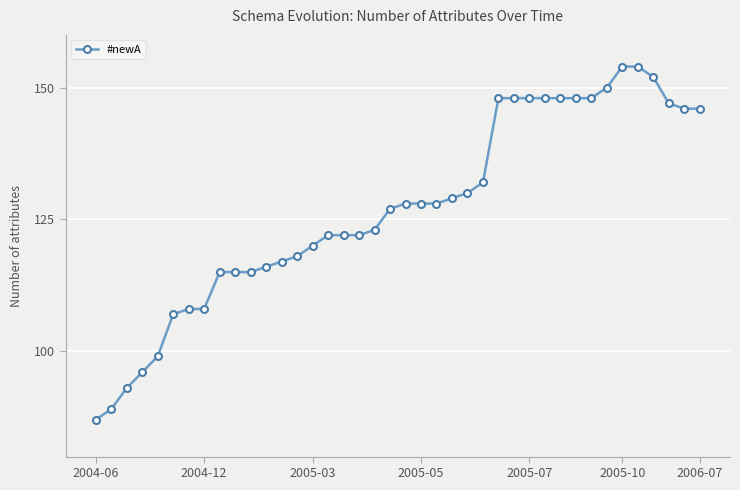

What is the difference between the maximum and minimum values?

67